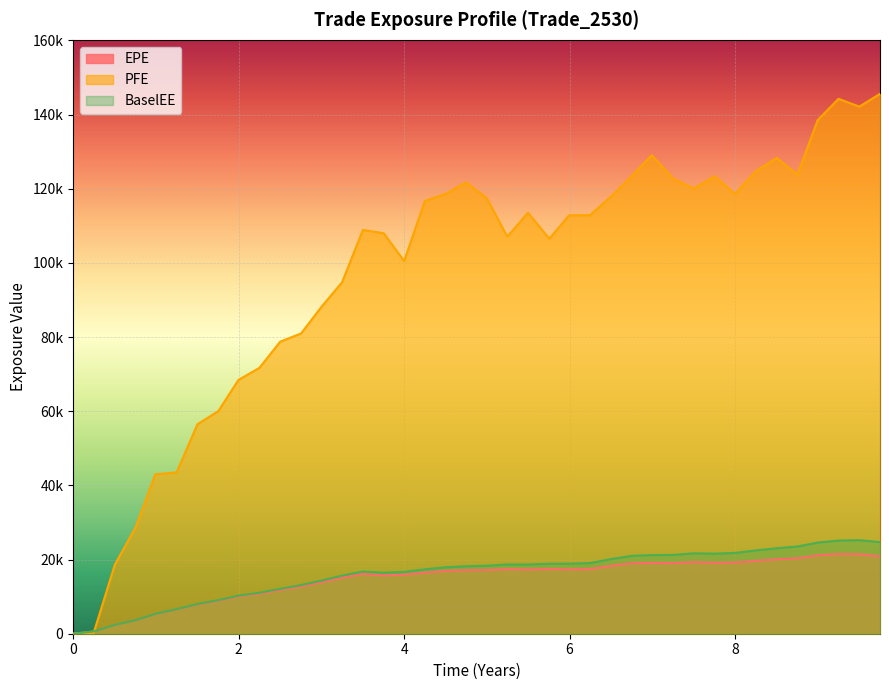

At how many categories does at least one series exceed 20392?

37